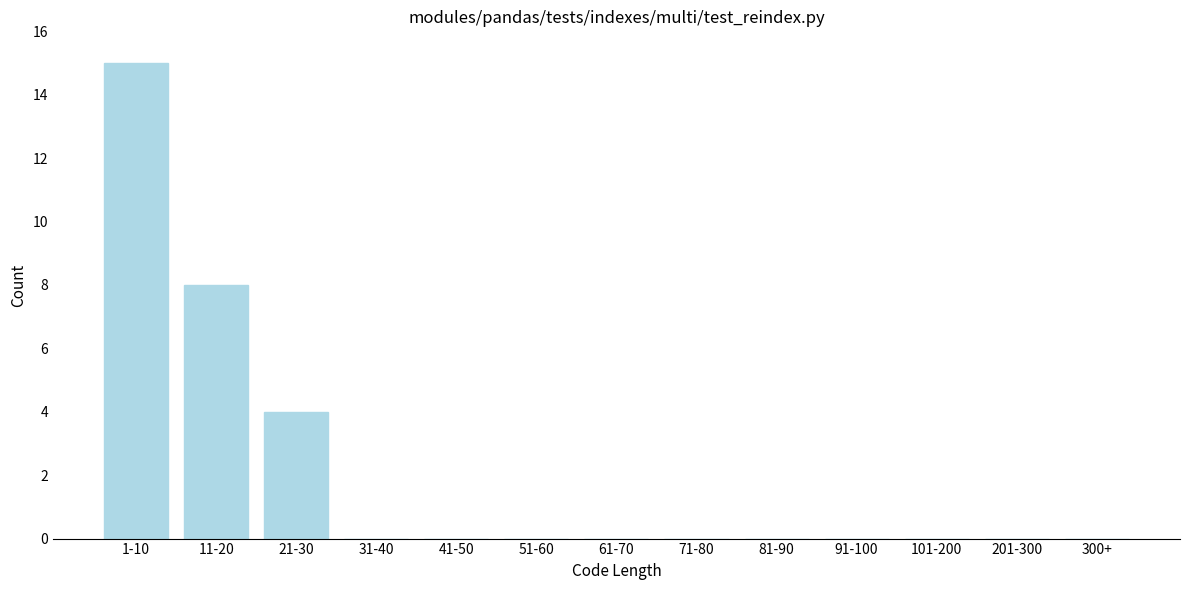

Reading left to right, list all the values displayed in this chart.

1-10=15	11-20=8	21-30=4	31-40=0	41-50=0	51-60=0	61-70=0	71-80=0	81-90=0	91-100=0	101-200=0	201-300=0	300+=0